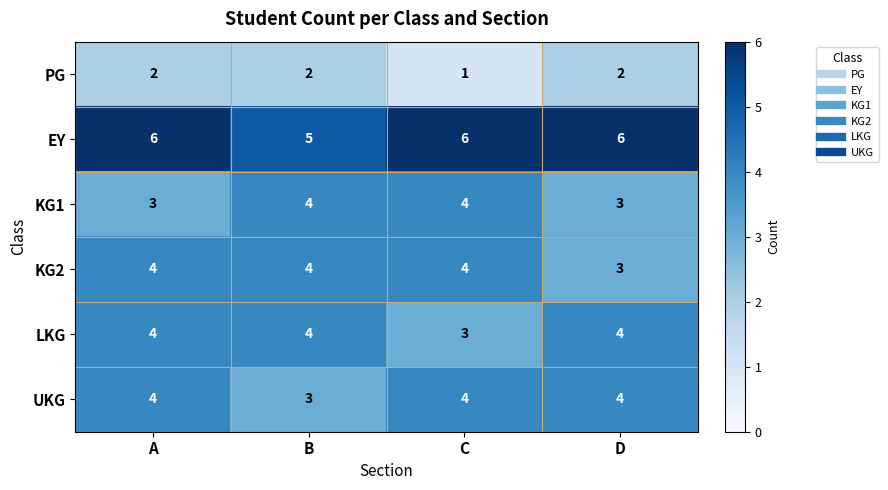

Which category has the lowest value across all series?

C